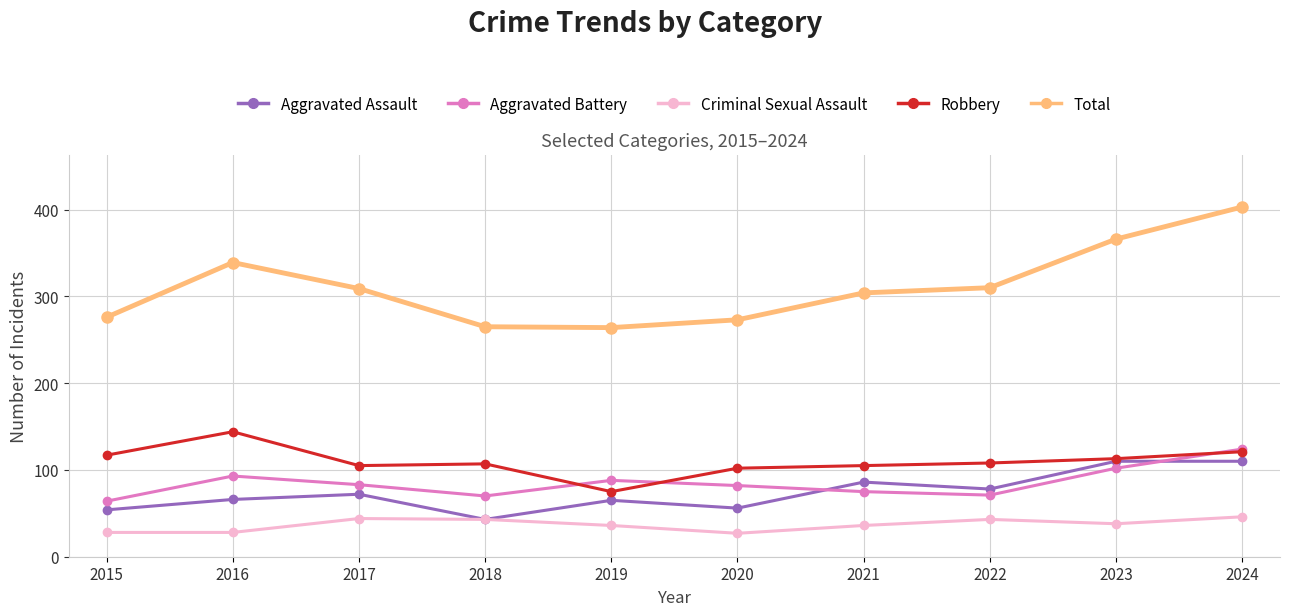

The value of Criminal Sexual Assault at 2024 is 46. True or false?

True